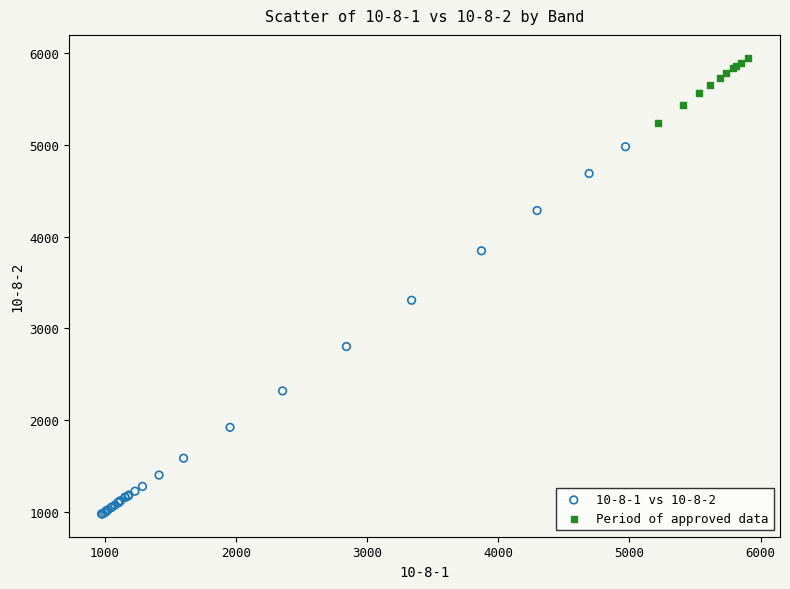

Which series contains the highest Y value?

Period of approved data